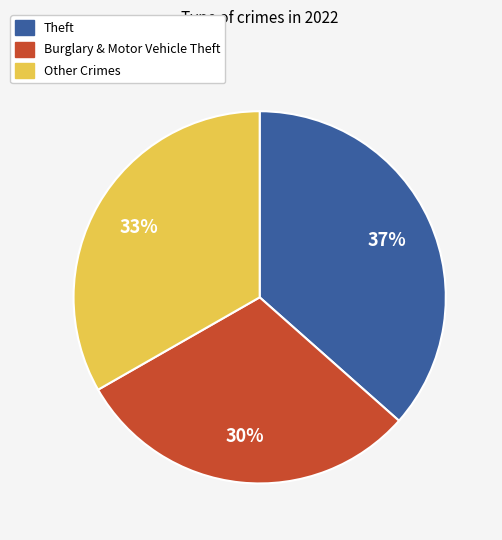

Is there a majority slice in this chart?

No